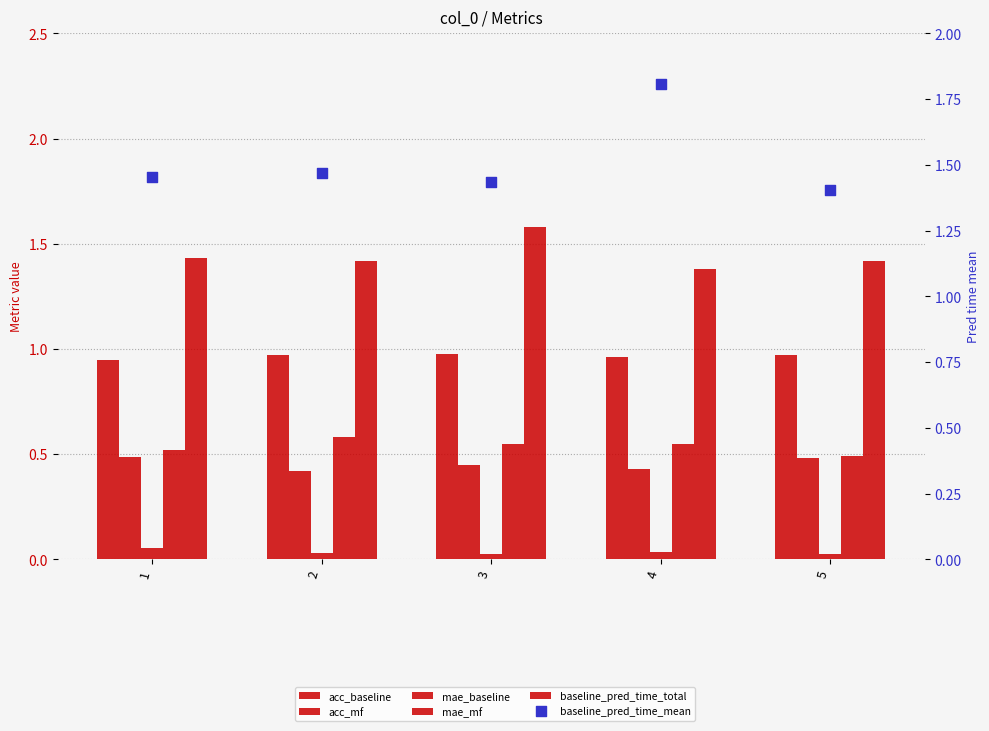

Which series reaches the maximum Y coordinate?

baseline_pred_time_mean